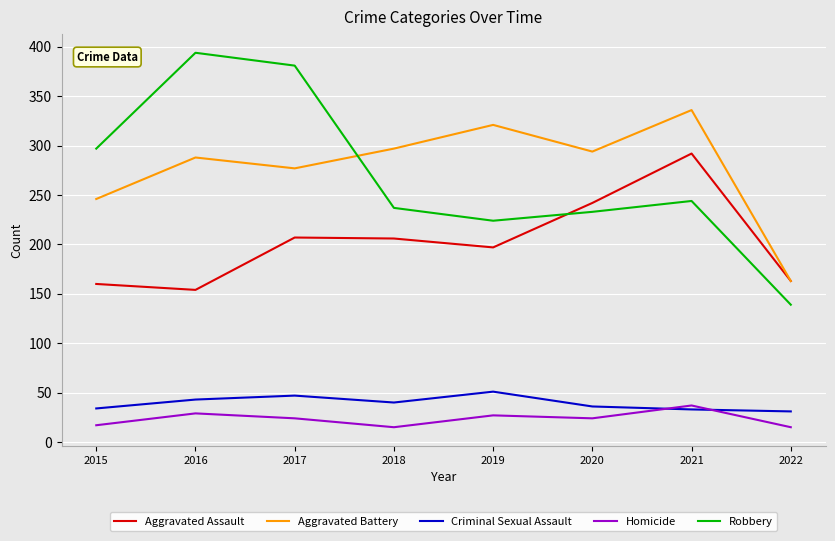

What value does the Aggravated Assault series have at 2021?

292